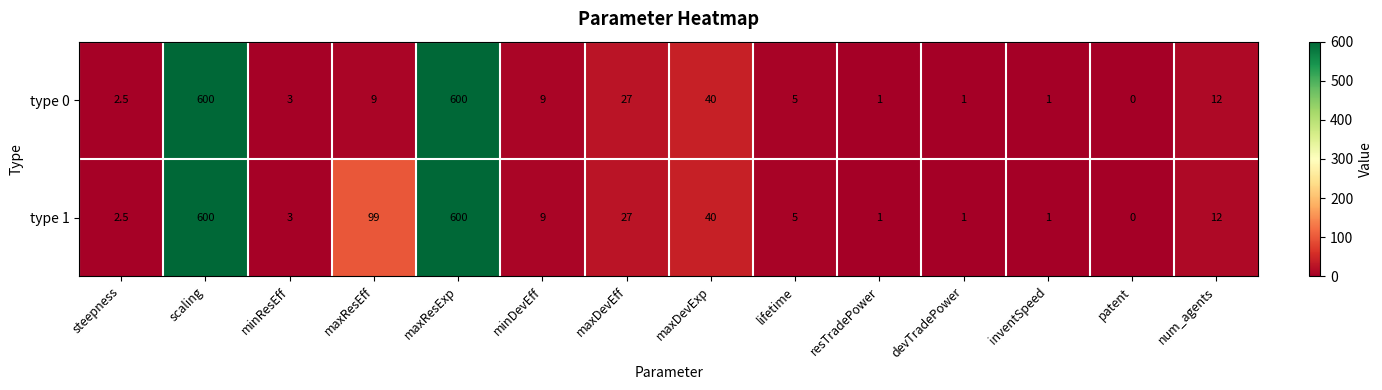

Is the value of type 1 at num_agents greater than the value of type 0 at resTradePower?

Yes